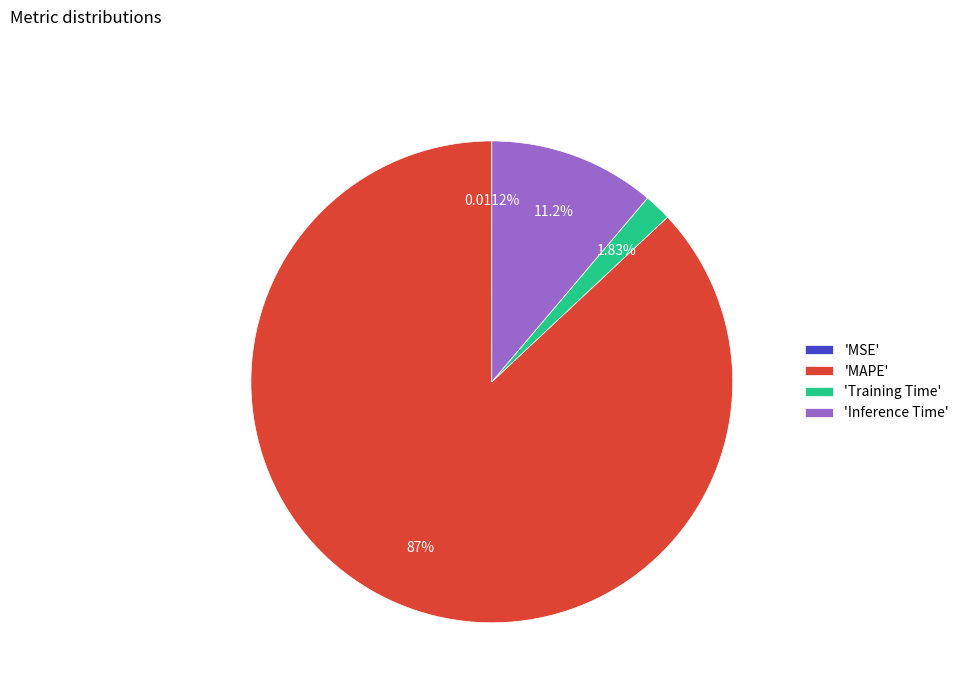

Which has a higher value, 'MAPE' or 'Training Time'?

'MAPE'